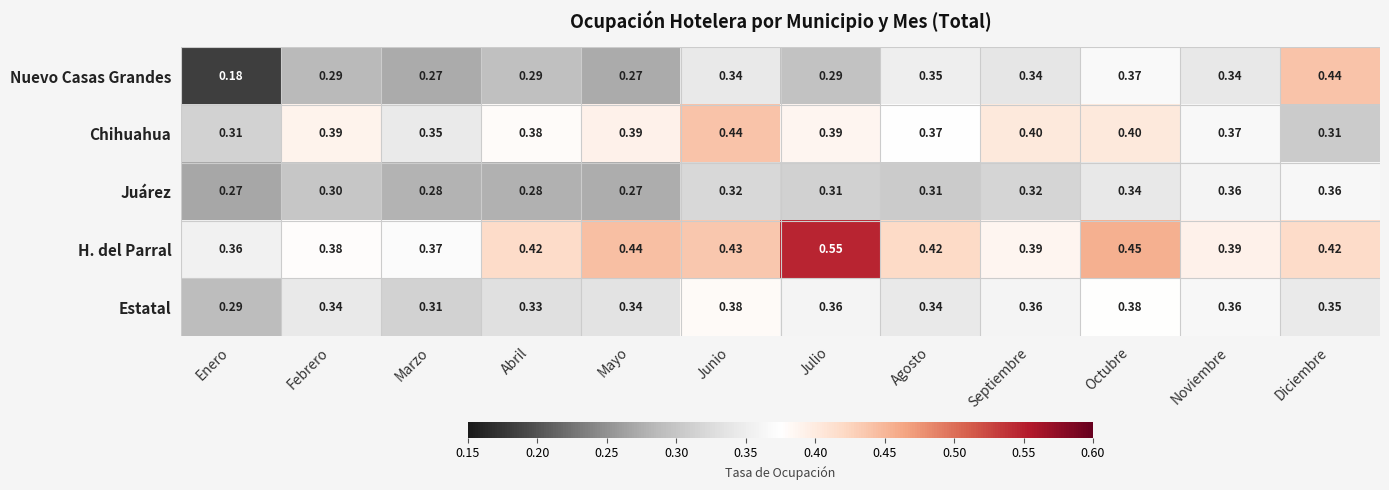

Which label corresponds to the largest value in the chart?

Julio